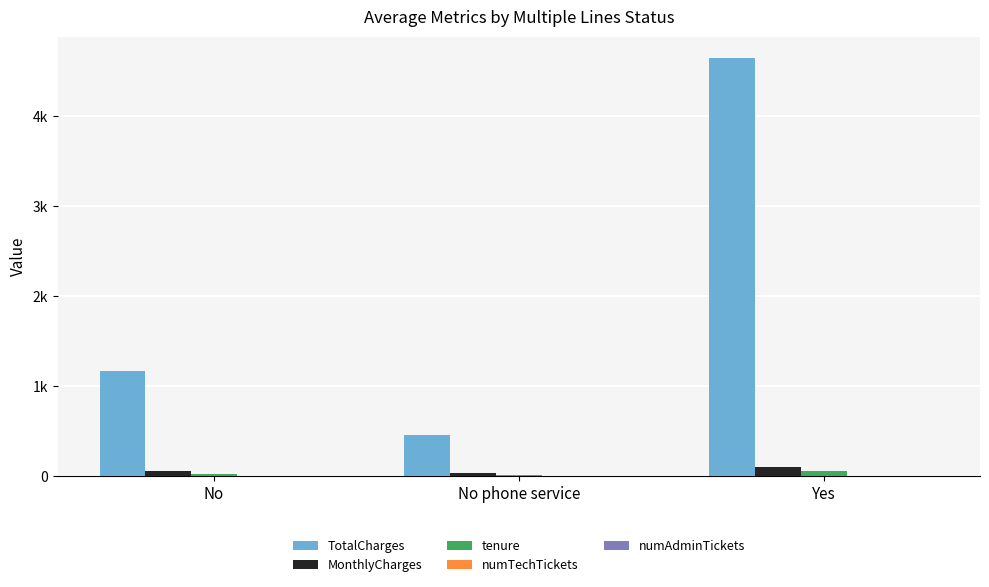

What position from the right is No phone service?

2